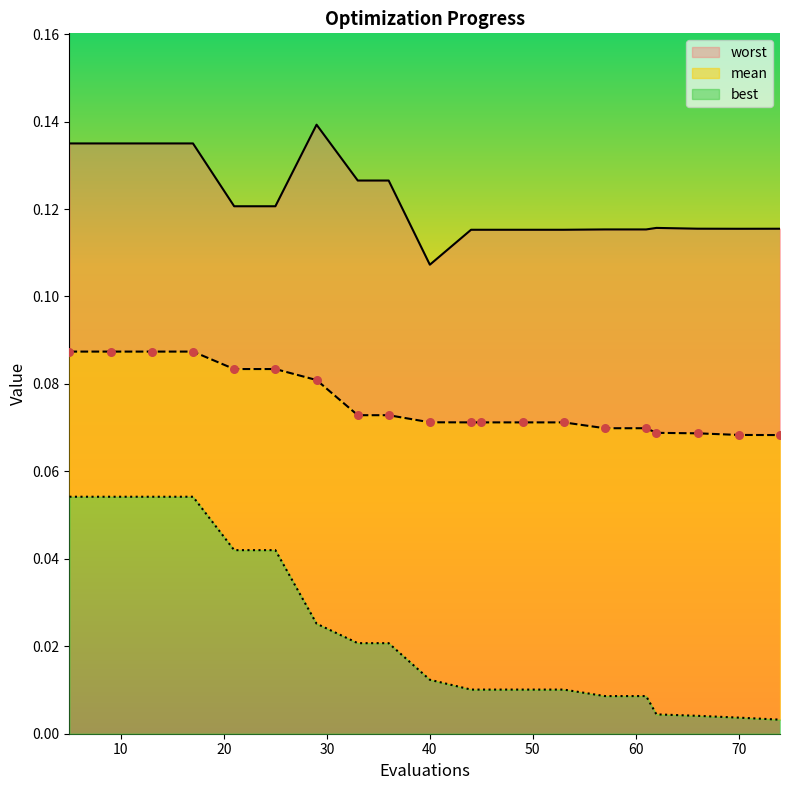

Which series has the largest total across all categories?

worst